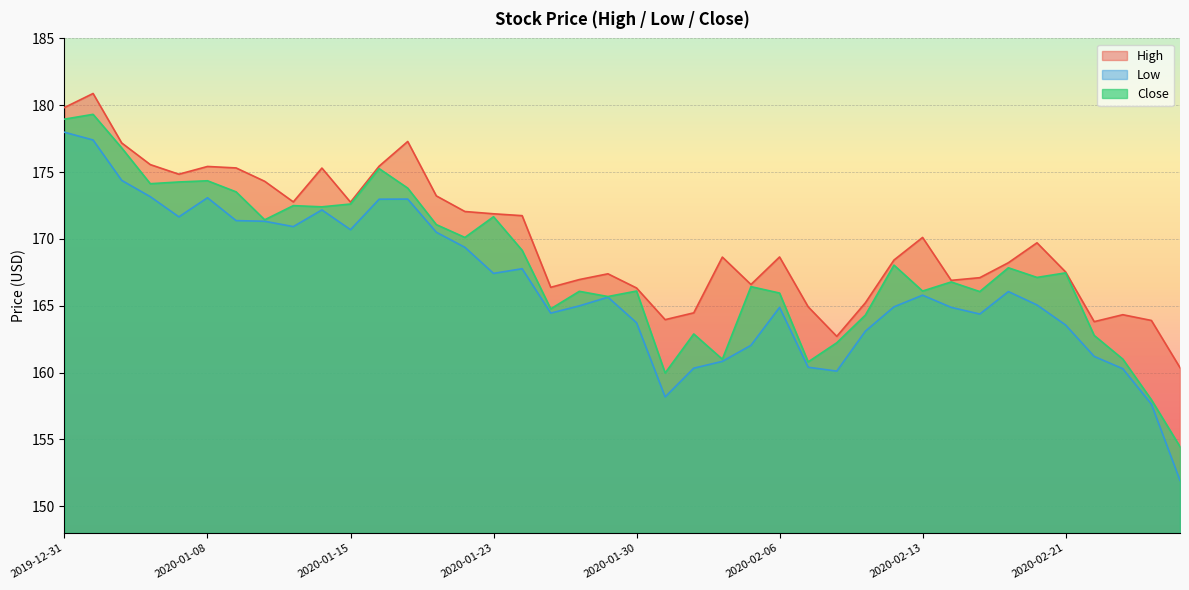

Reading right to left, transcribe all the data shown in this chart.

High: 160.4	163.9	164.3	163.8	167.5	169.7	168.2	167.1	166.9	170.1	168.4	165.2	162.7	164.9	168.7	166.6	168.6	164.5	164.0	166.3	167.4	167.0	166.4	171.7	171.9	172.1	173.2	177.3	175.4	172.8	175.3	172.8	174.3	175.3	175.4	174.8	175.6	177.2	180.9	179.8
Low: 151.9	157.6	160.3	161.2	163.6	165.1	166.1	164.4	164.9	165.8	164.9	163.1	160.1	160.4	164.9	162.0	160.8	160.3	158.2	163.7	165.6	165.0	164.4	167.8	167.4	169.4	170.5	173.0	173.0	170.7	172.2	170.9	171.3	171.4	173.1	171.7	173.2	174.4	177.4	178.0
Close: 154.5	158.0	161.0	162.8	167.5	167.1	167.8	166.1	166.8	166.1	168.0	164.3	162.2	160.8	165.9	166.4	161.0	162.9	160.0	166.1	165.7	166.1	164.8	169.2	171.7	170.1	171.1	173.8	175.3	172.6	172.4	172.5	171.4	173.5	174.3	174.3	174.1	176.8	179.3	179.0